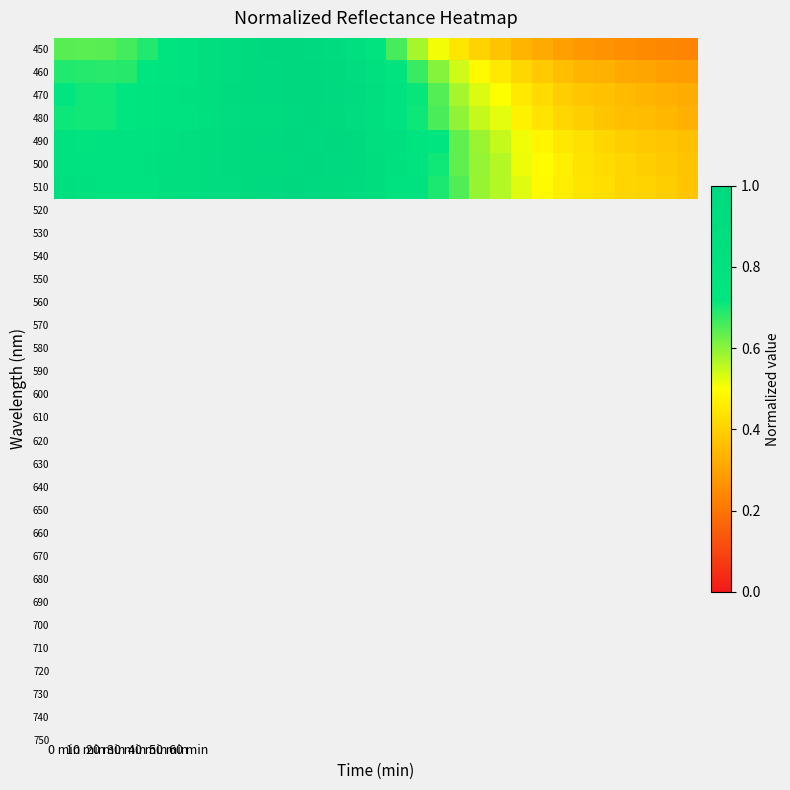

Reading right to left, list all the values displayed in this chart.

450: 0.2	0.2	0.2	0.3	0.3	0.3	0.3	0.3	0.3	0.4	0.4	0.4	0.5	0.6	0.7	0.8	0.9	0.9	1.0	1.0	1.0	1.0	0.9	0.9	0.8	0.7	0.7	0.7	0.6	0.6	0.6
460: 0.3	0.3	0.3	0.3	0.3	0.3	0.4	0.4	0.4	0.5	0.5	0.5	0.6	0.7	0.8	0.8	0.9	1.0	1.0	1.0	1.0	1.0	0.9	0.9	0.8	0.8	0.7	0.7	0.7	0.7	0.7
470: 0.3	0.3	0.3	0.4	0.4	0.4	0.4	0.4	0.5	0.5	0.5	0.6	0.6	0.7	0.8	0.9	0.9	1.0	1.0	1.0	1.0	1.0	0.9	0.9	0.8	0.8	0.7	0.7	0.7	0.7	0.7
480: 0.3	0.3	0.4	0.4	0.4	0.4	0.4	0.4	0.5	0.5	0.6	0.6	0.7	0.7	0.8	0.9	0.9	1.0	1.0	1.0	0.9	0.9	0.9	0.8	0.8	0.8	0.7	0.7	0.7	0.7	0.7
490: 0.4	0.4	0.4	0.4	0.4	0.4	0.4	0.5	0.5	0.6	0.6	0.6	0.7	0.8	0.8	0.9	1.0	1.0	1.0	1.0	1.0	1.0	0.9	0.9	0.9	0.8	0.8	0.8	0.8	0.8	0.8
500: 0.4	0.4	0.4	0.4	0.4	0.4	0.5	0.5	0.5	0.6	0.6	0.6	0.7	0.8	0.8	0.9	1.0	1.0	1.0	1.0	1.0	1.0	0.9	0.9	0.9	0.8	0.8	0.8	0.8	0.8	0.8
510: 0.4	0.4	0.4	0.4	0.4	0.4	0.5	0.5	0.5	0.6	0.6	0.6	0.7	0.8	0.8	0.9	0.9	1.0	1.0	1.0	1.0	1.0	0.9	0.9	0.9	0.9	0.8	0.8	0.8	0.8	0.8